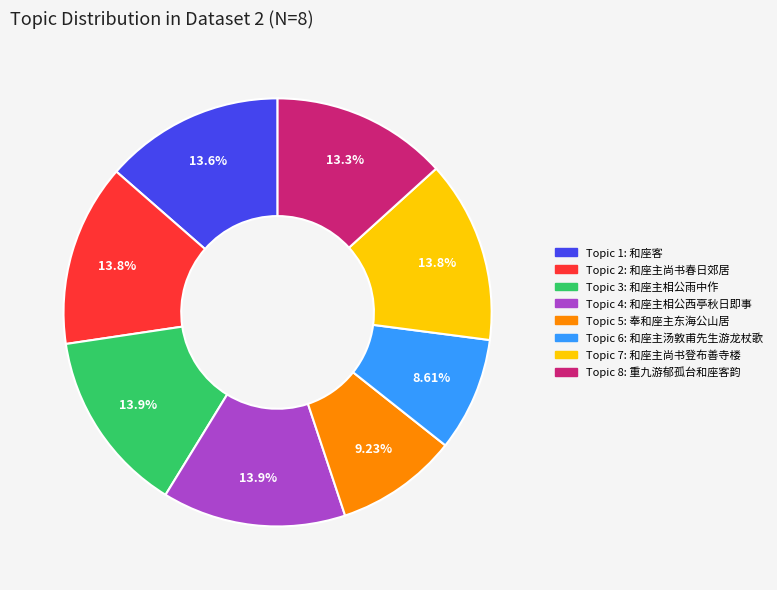

Is there a majority slice in this chart?

No